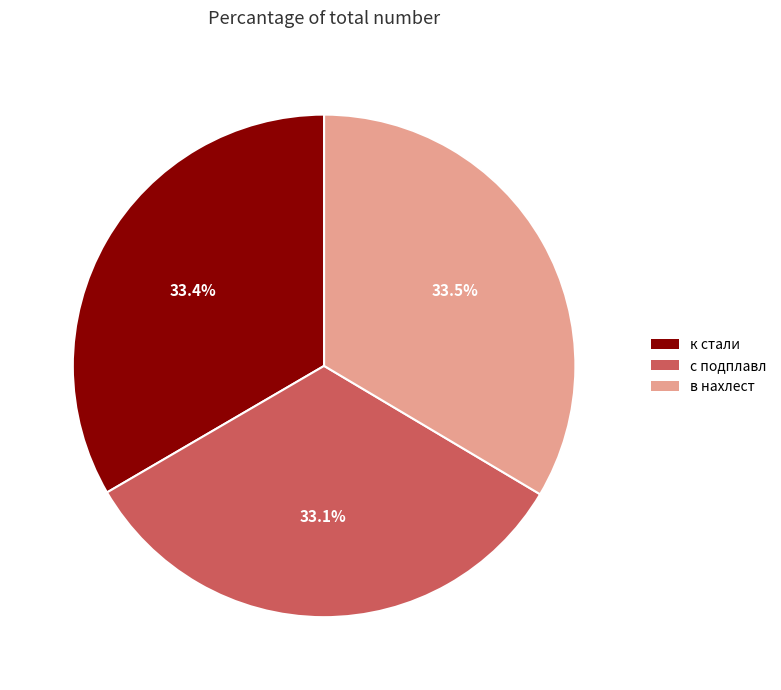

Combined, do с подплавл and к стали account for over 50%?

Yes